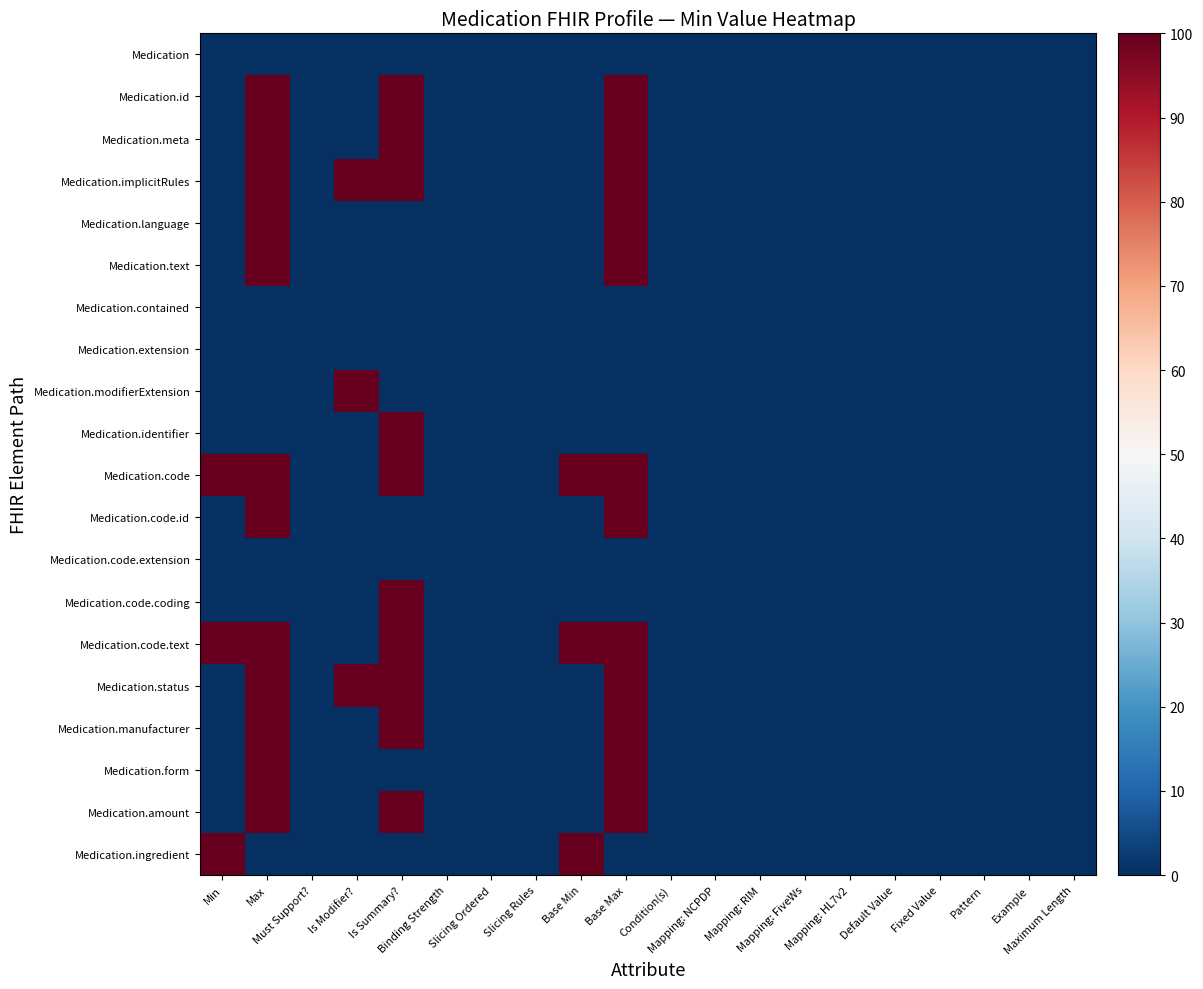

Which series has the largest total across all categories?

Medication.code